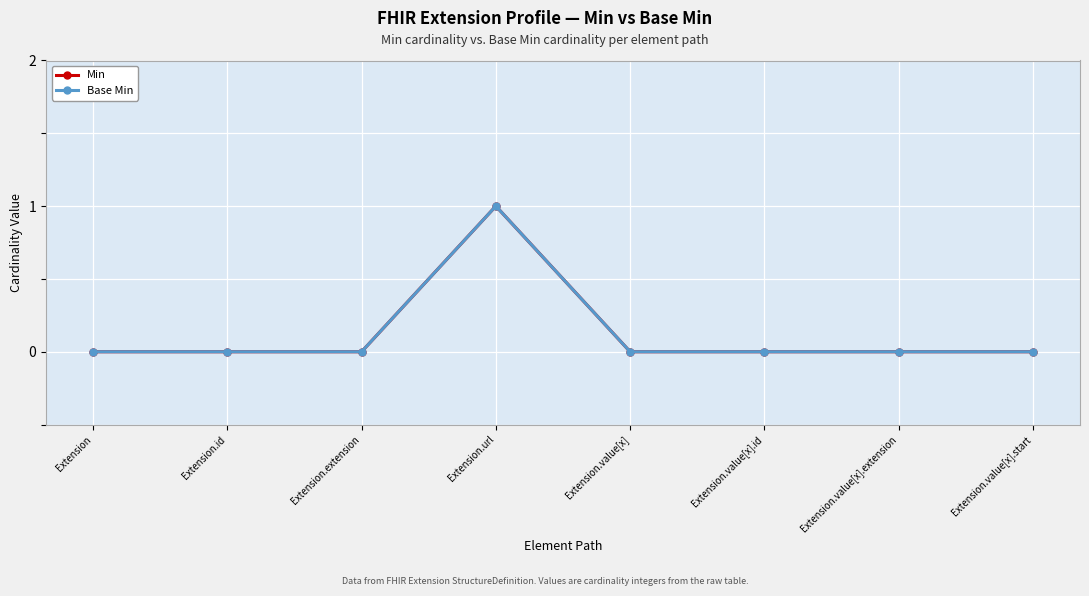

At which label does Base Min reach its peak?

Extension.url